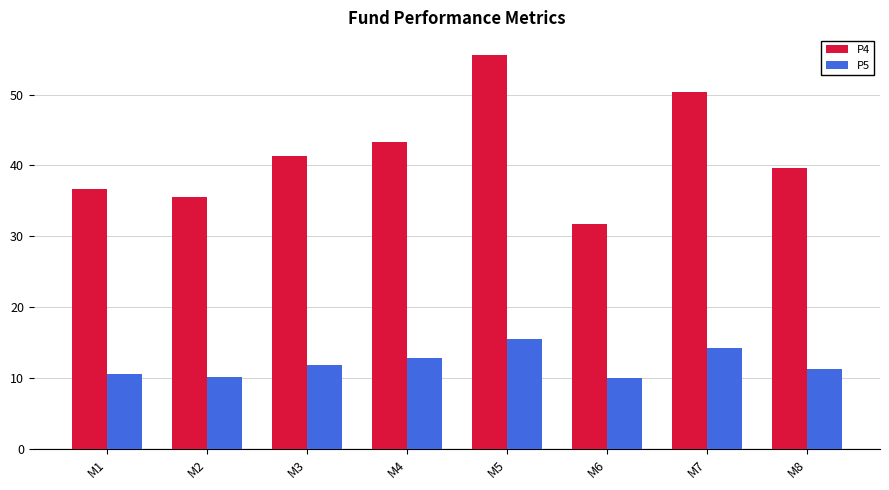

Rank the series by their maximum value, from lowest to highest.

P5, P4